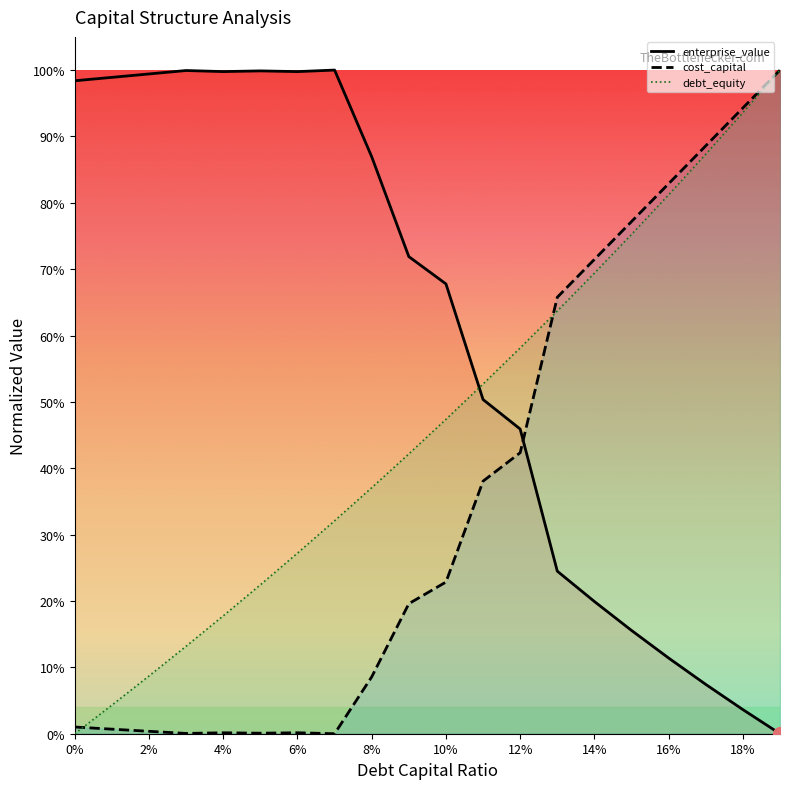

True or false: debt_capital and enterprise_value intersect in this chart.

True